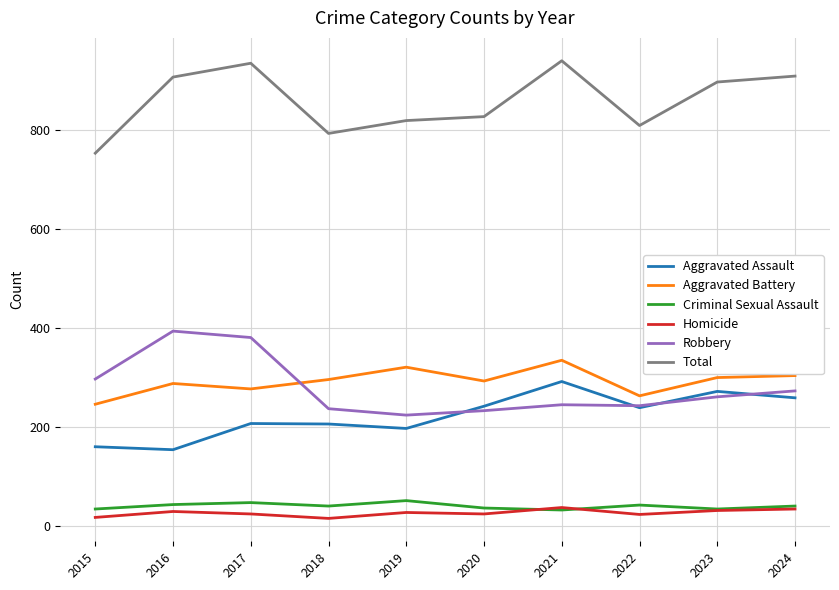

What is the difference between the highest and lowest values at 2021?

909